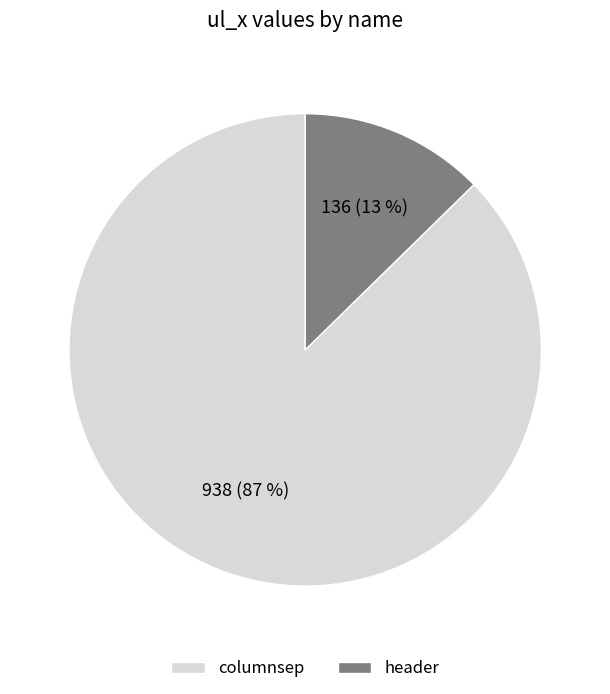

The header slice represents 1% of the pie. True or false?

False